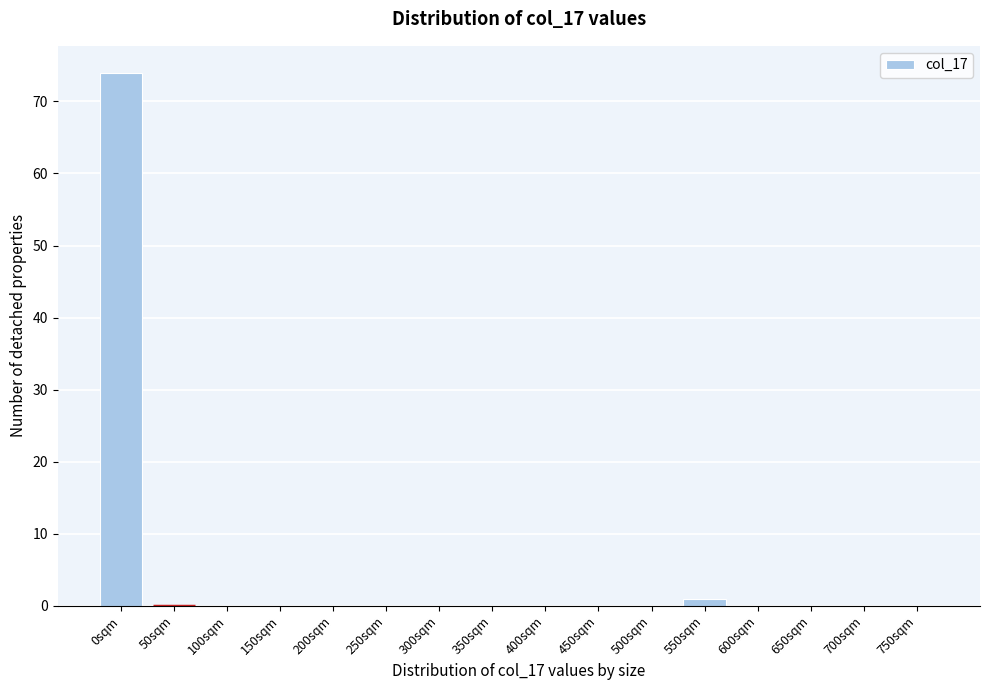

Reading left to right, what are all the values shown in this chart?

0sqm=74	50sqm=0	100sqm=0	150sqm=0	200sqm=0	250sqm=0	300sqm=0	350sqm=0	400sqm=0	450sqm=0	500sqm=0	550sqm=1	600sqm=0	650sqm=0	700sqm=0	750sqm=0